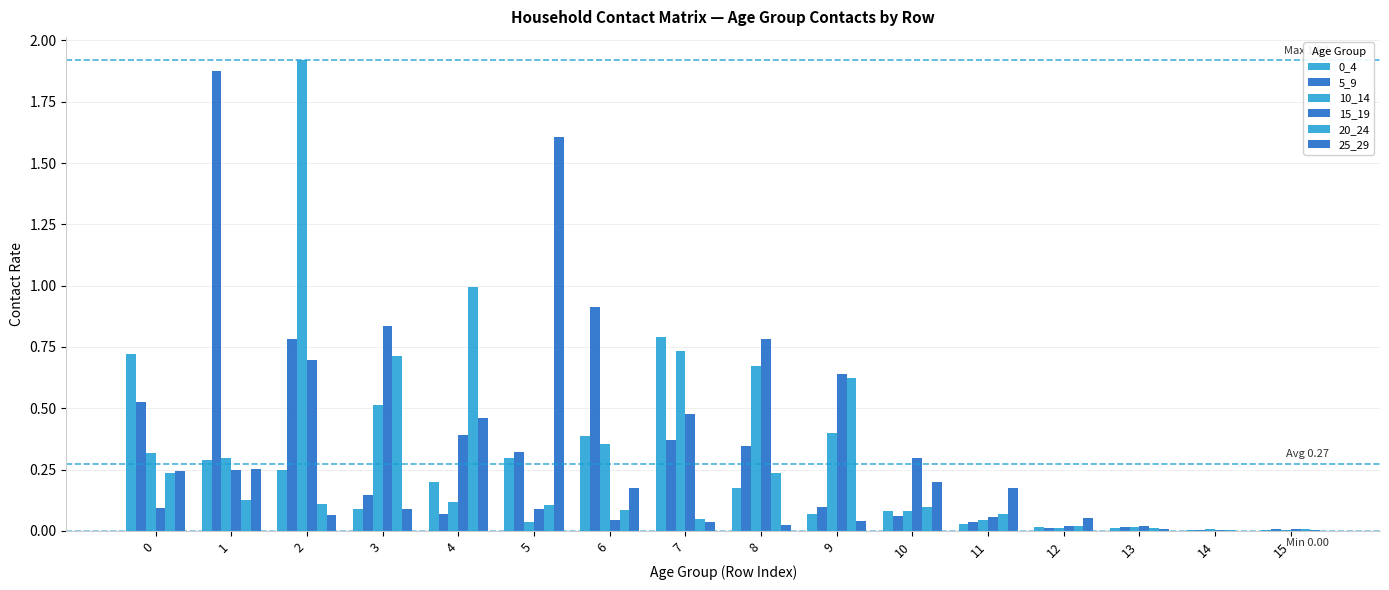

Is it true that 15_19 equals 0.5 at 2?

False